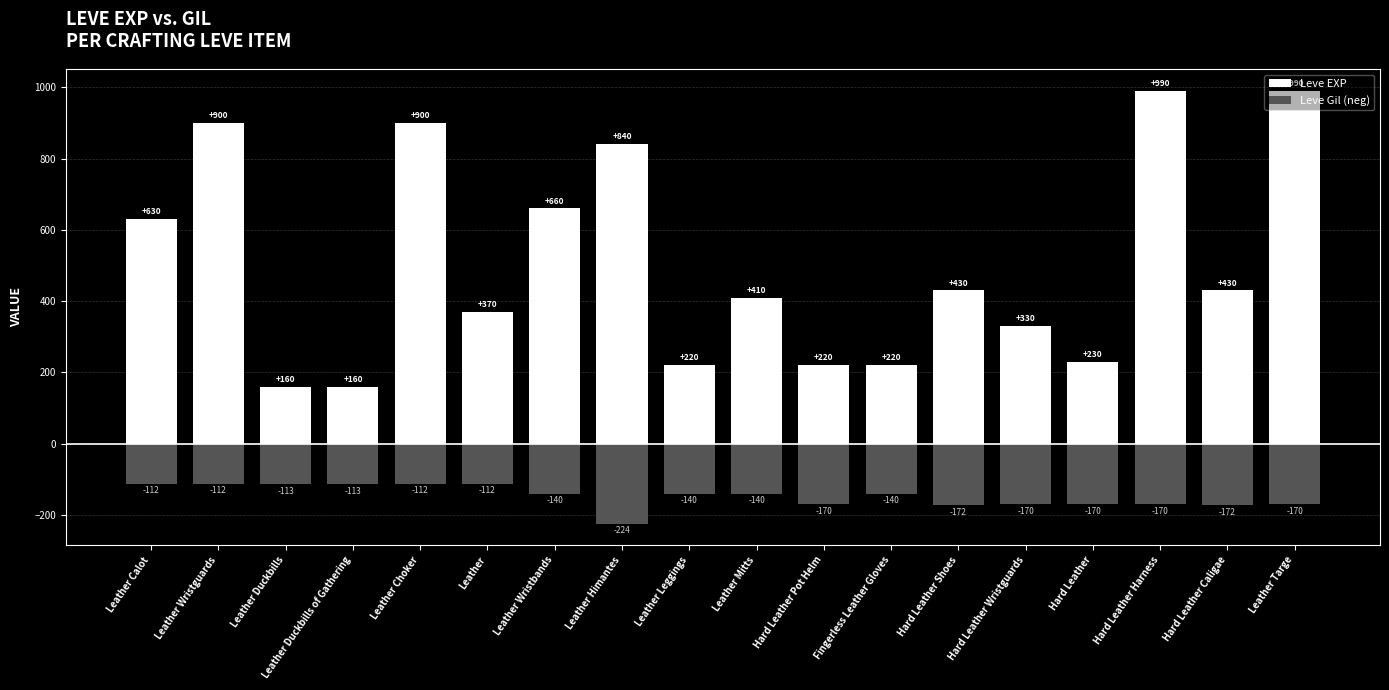

Reading right to left, extract all data points from this chart.

Leve EXP: 990	430	990	230	330	430	220	220	410	220	840	660	370	900	160	160	900	630
Leve Gil (neg): -170	-172	-170	-170	-170	-172	-140	-170	-140	-140	-224	-140	-112	-112	-113	-113	-112	-112